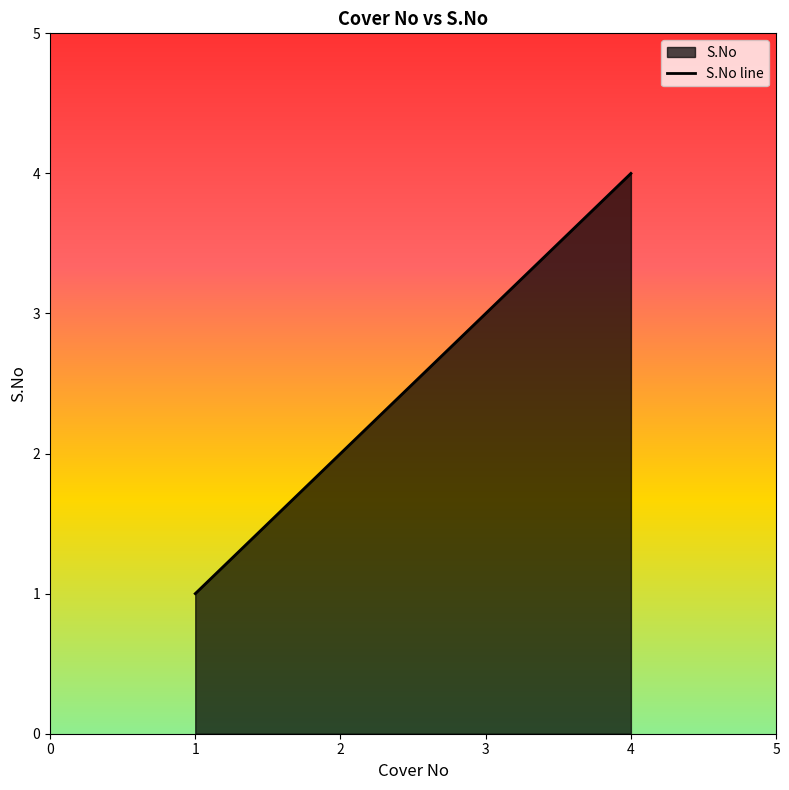

What is the value of the 1st point from the left?

1